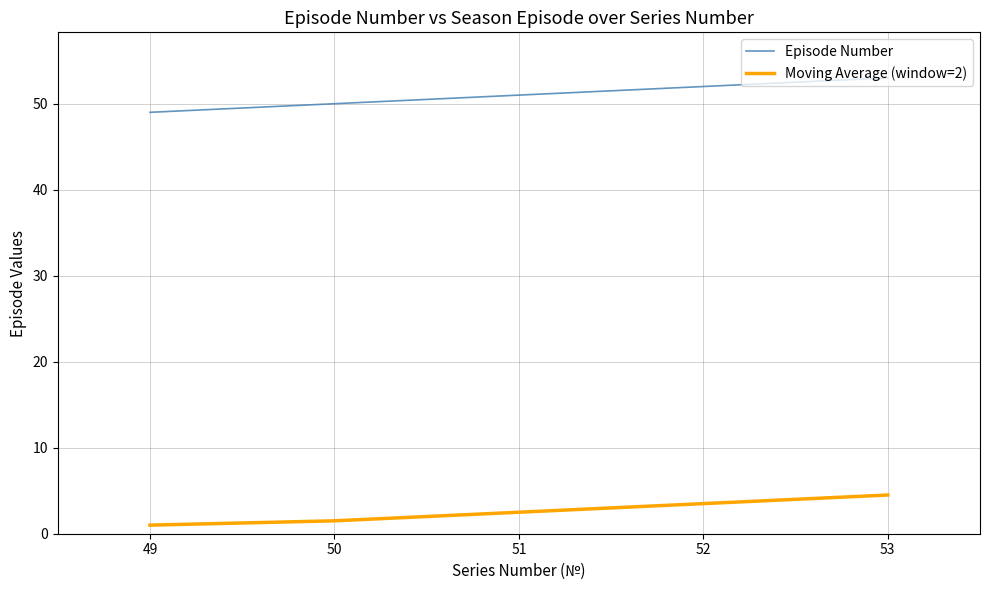

True or false: Episode Number has more than 2 points higher than both neighbors.

False